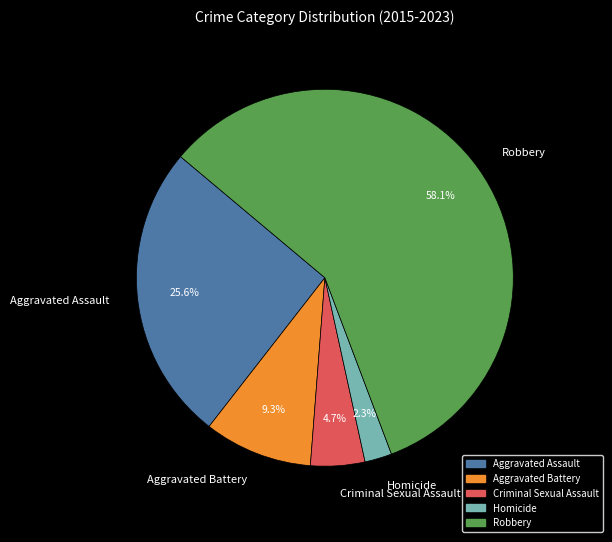

Combined, what portion of the pie is Aggravated Assault and Homicide?

27.9%